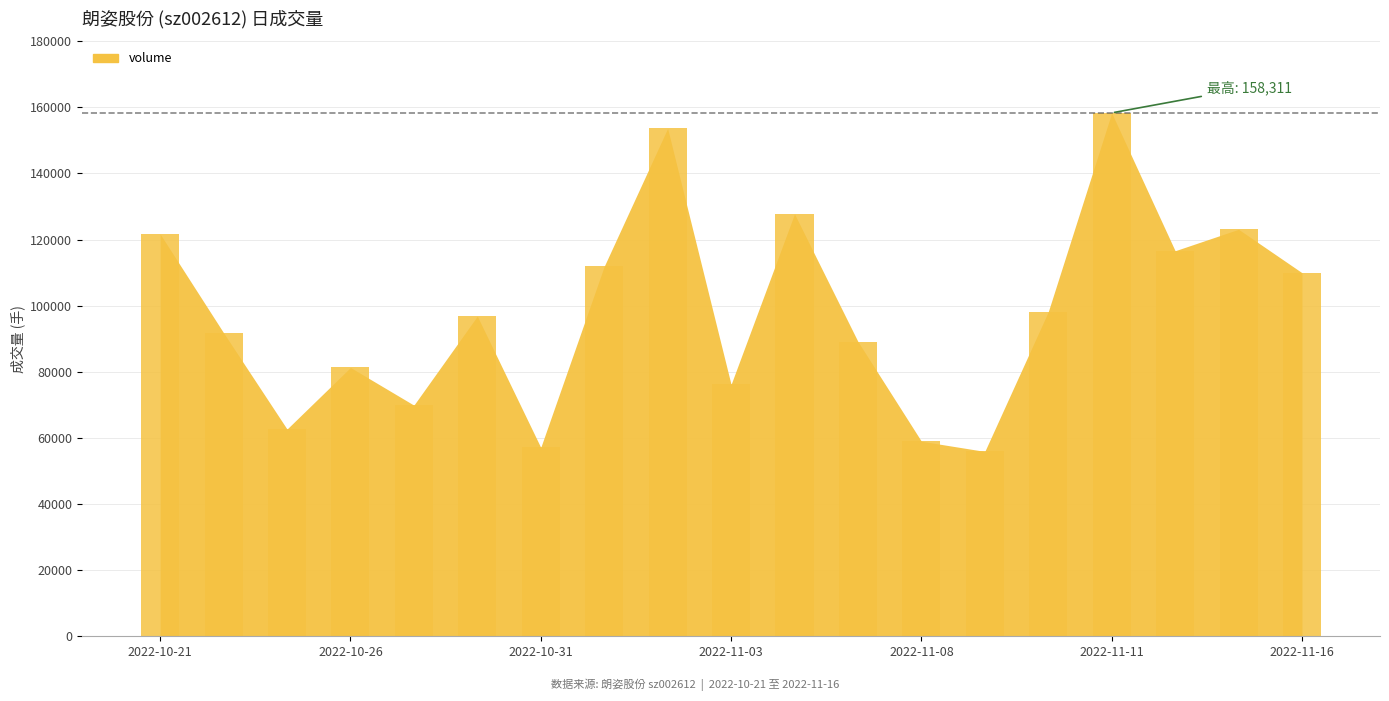

What is the minimum value shown in the chart?

55916